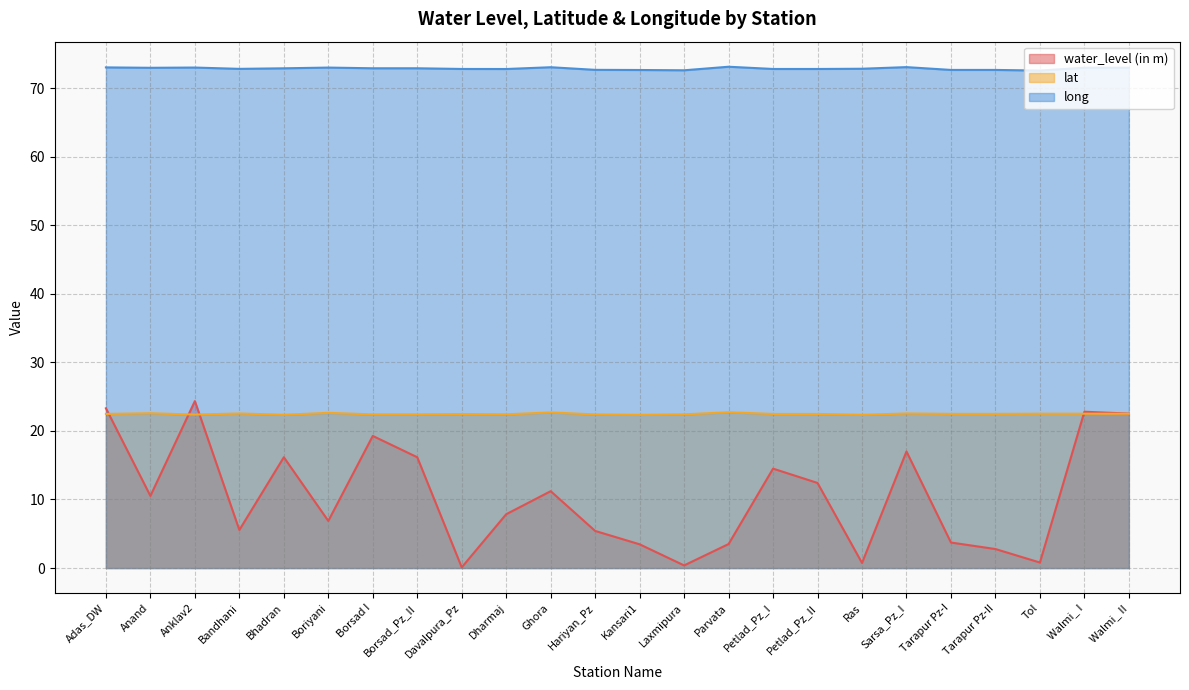

True or false: lat has a value of 22.7 at Parvata.

True